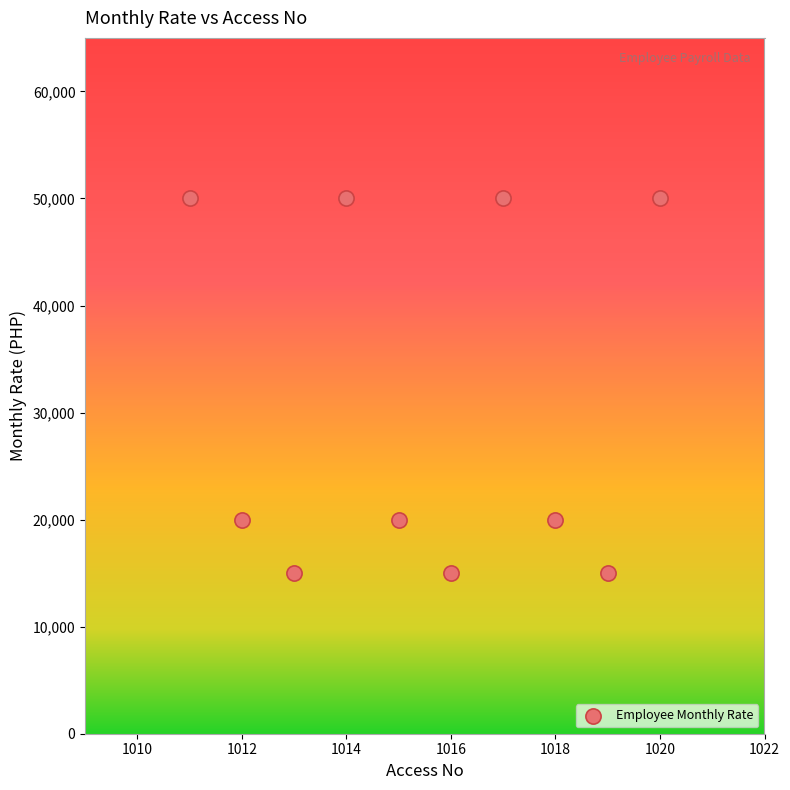

What is the average Y value?

30500